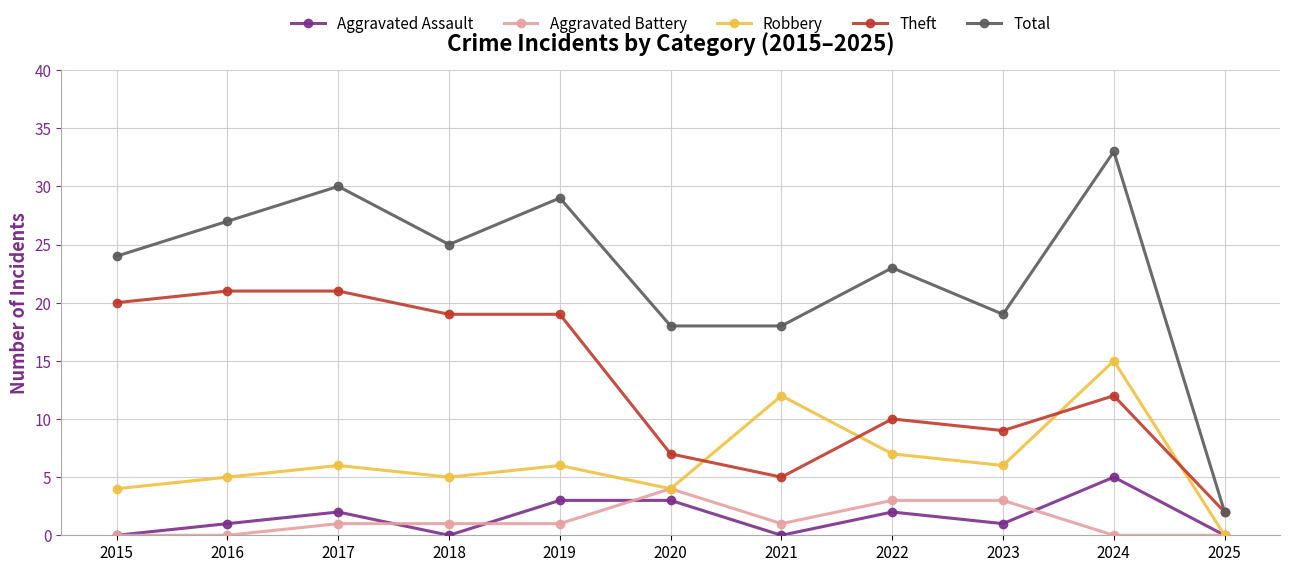

At how many categories does at least one series exceed 9?

10